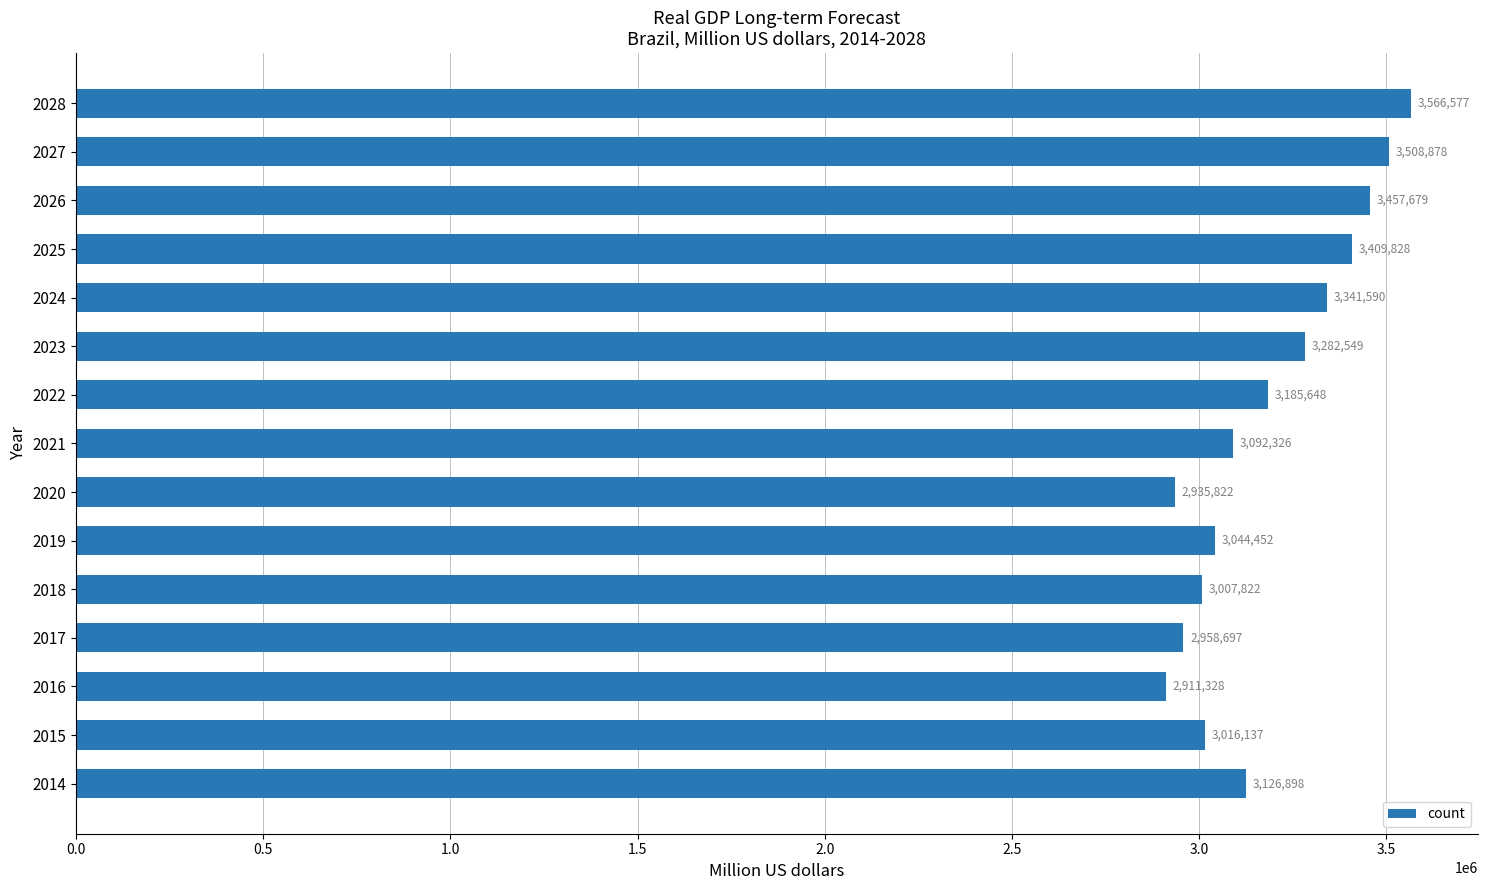

At which label is the value closest to 3238952?

2023